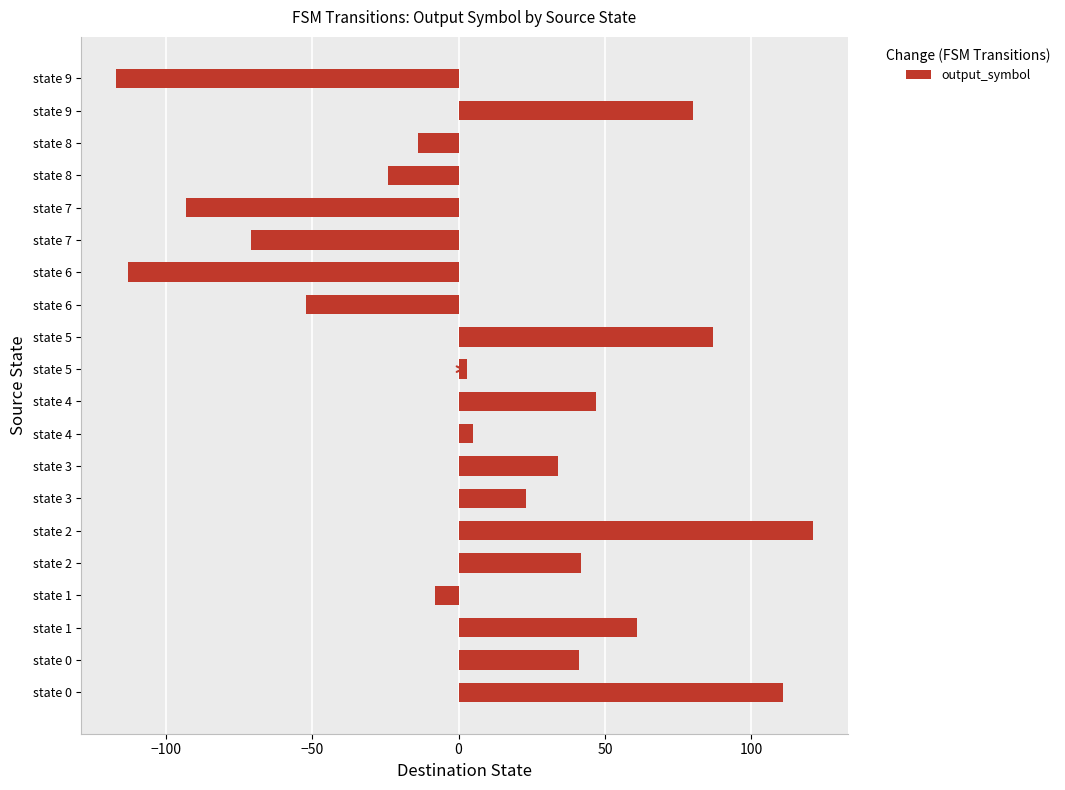

How many data points does each series have?

20